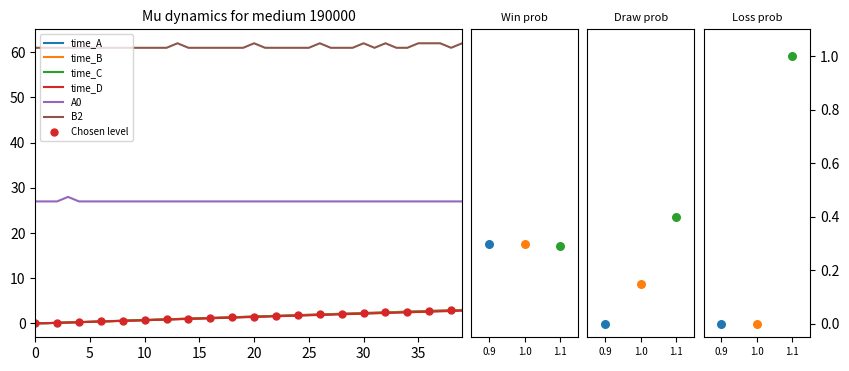

Is the value of time_A at 33 greater than the value of time_C at 23?

Yes